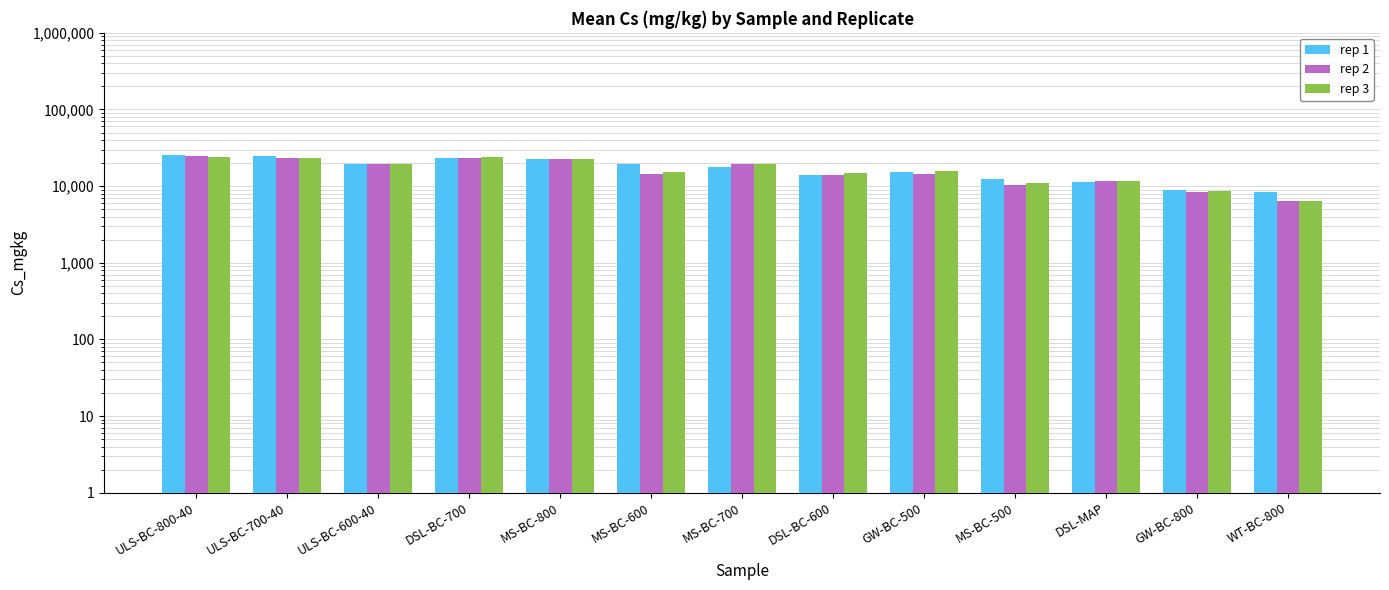

At how many categories does at least one series exceed 9361?

11